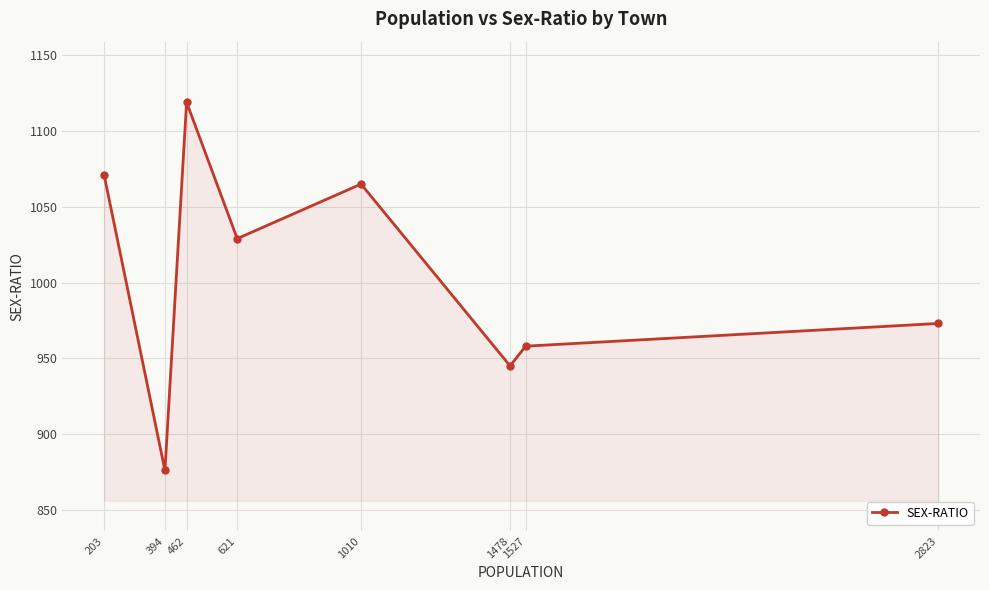

True or false: the data shows 213 at 394.

False